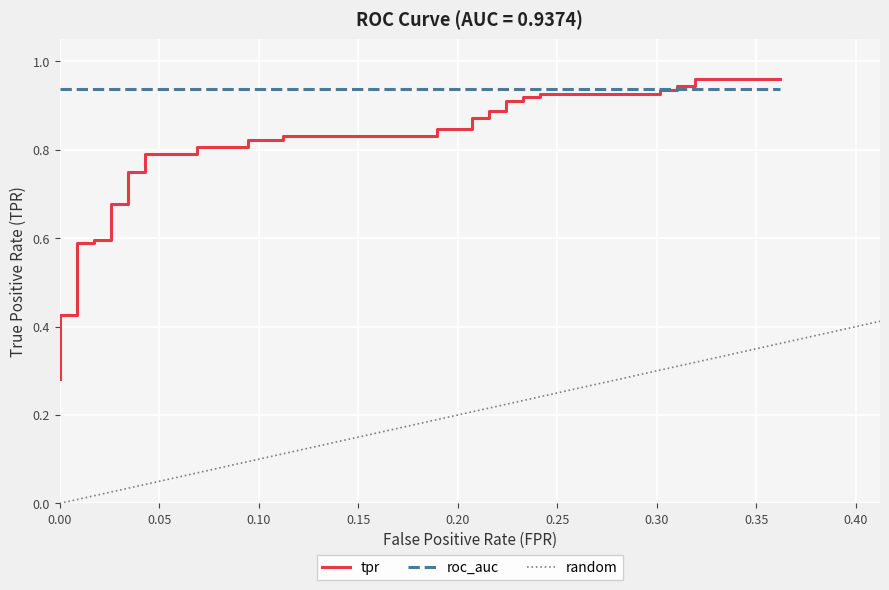

True or false: the data has more than 1 interior local peaks.

False